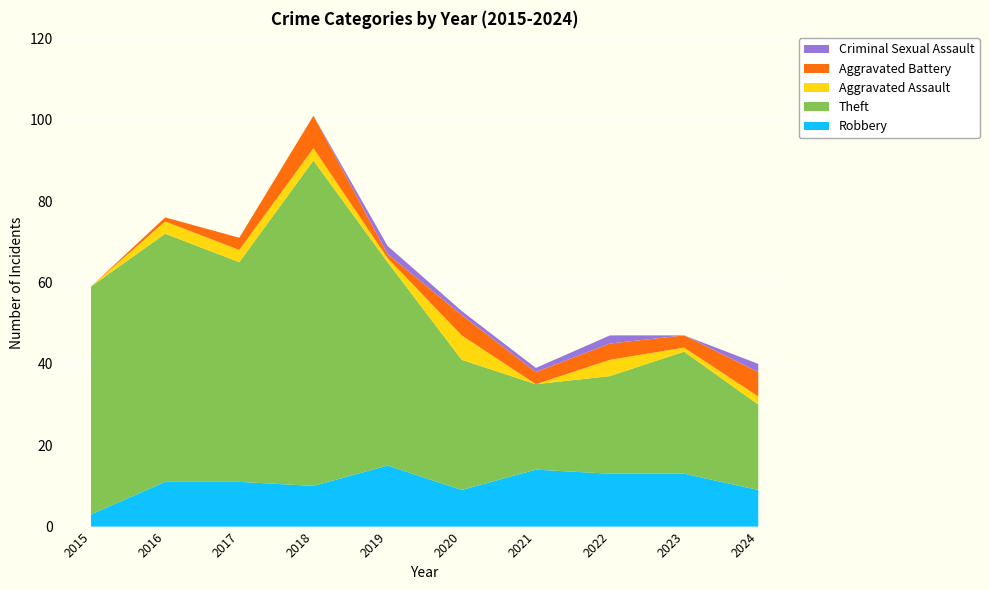

Reading left to right, what are all the values shown in this chart?

Robbery: 3	11	11	10	15	9	14	13	13	9
Theft: 56	61	54	80	50	32	21	24	30	21
Aggravated Assault: 0	3	3	3	1	6	0	4	1	2
Aggravated Battery: 0	1	3	8	1	5	3	4	3	6
Criminal Sexual Assault: 0	0	0	0	2	1	1	2	0	2